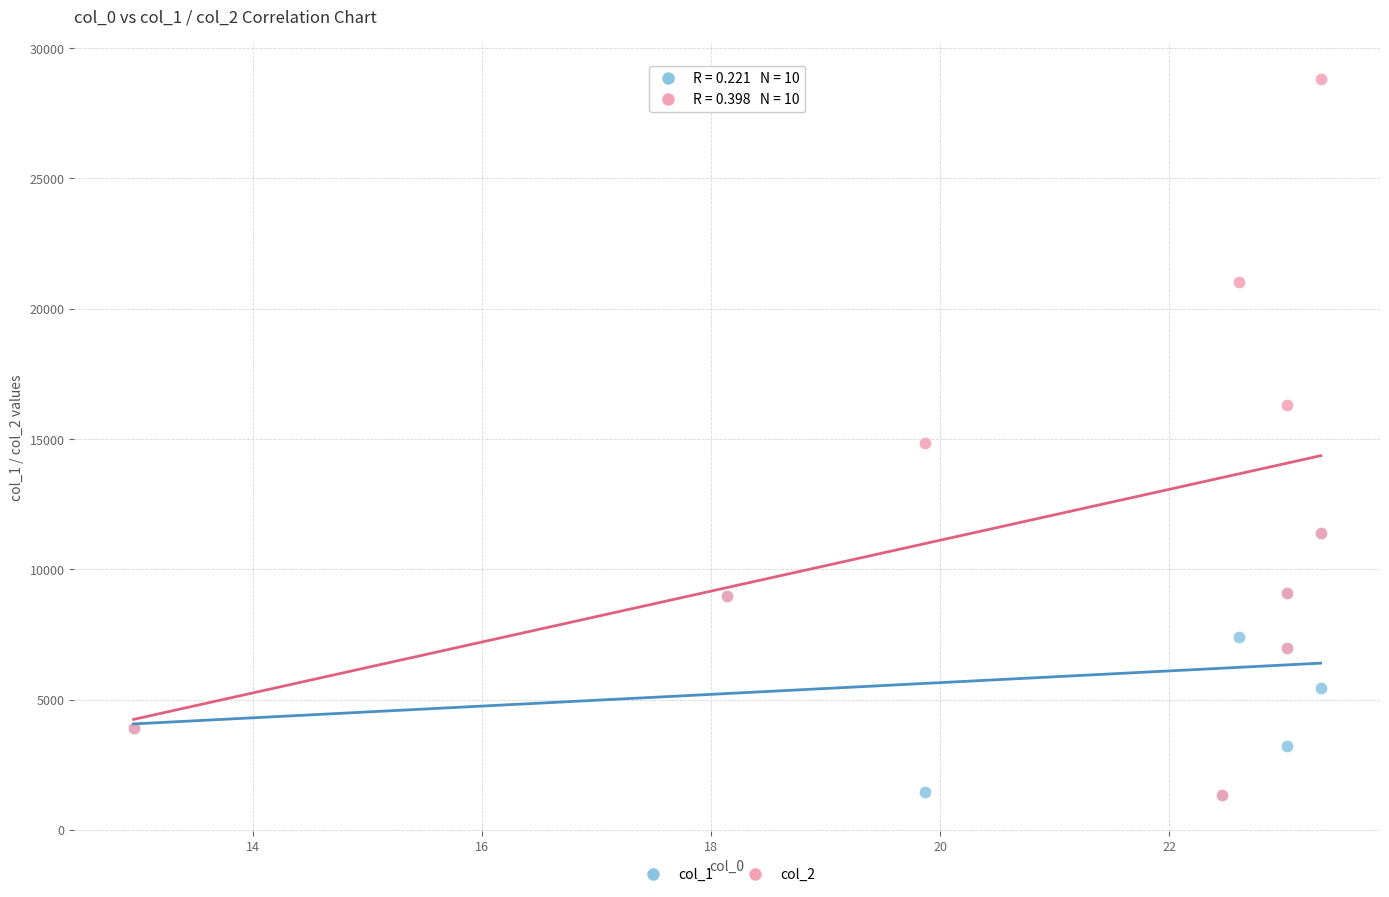

Which series has the largest Y range (max minus min)?

col_2